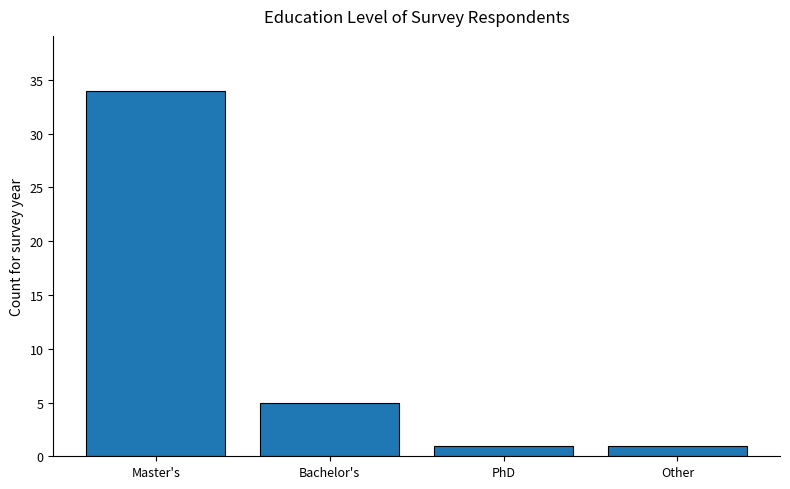

The value at Master's is 34. True or false?

True